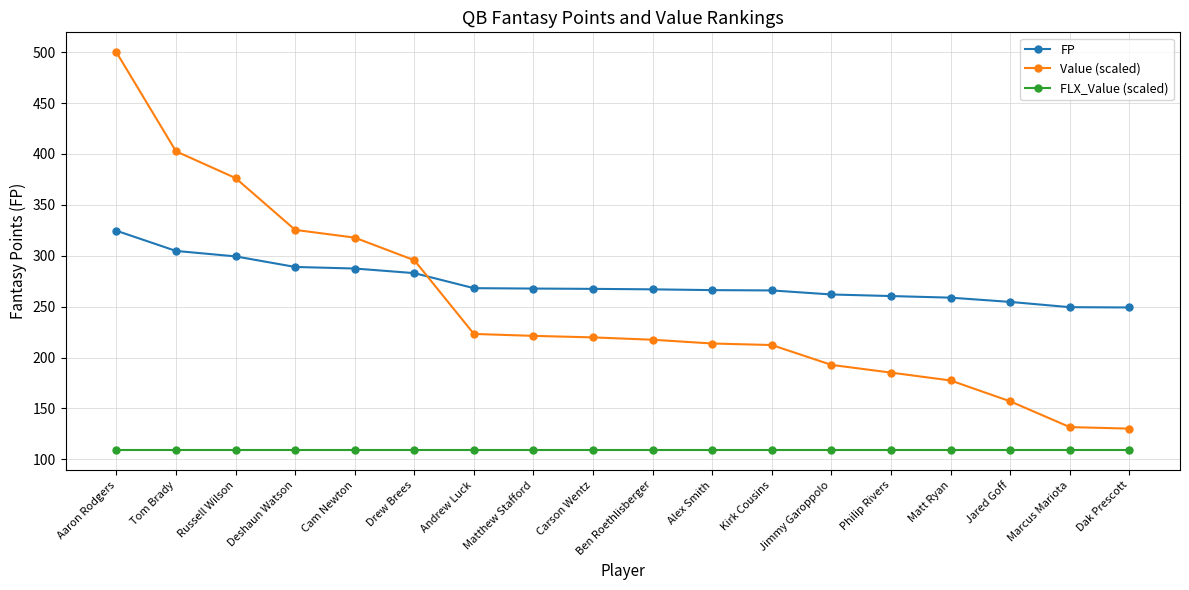

True or false: Value (scaled) and FLX_Value (scaled) cross at least once.

False